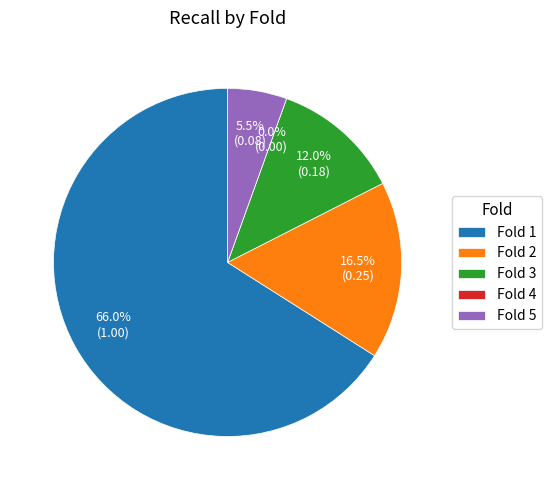

Which has a higher value, Fold 5 or Fold 2?

Fold 2